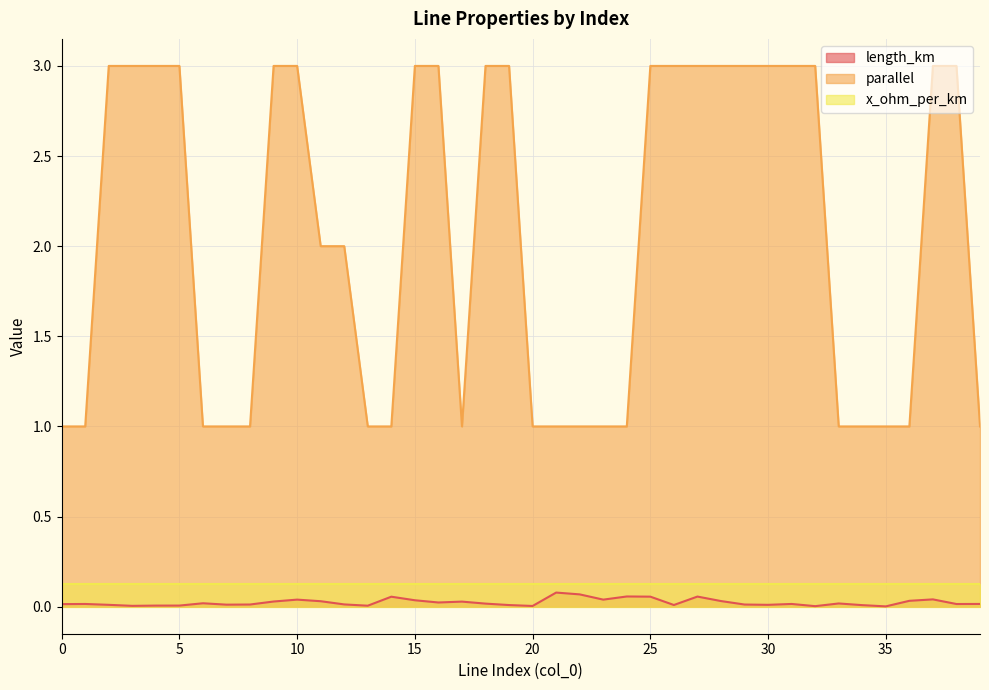

Which series has the widest spread of values?

parallel